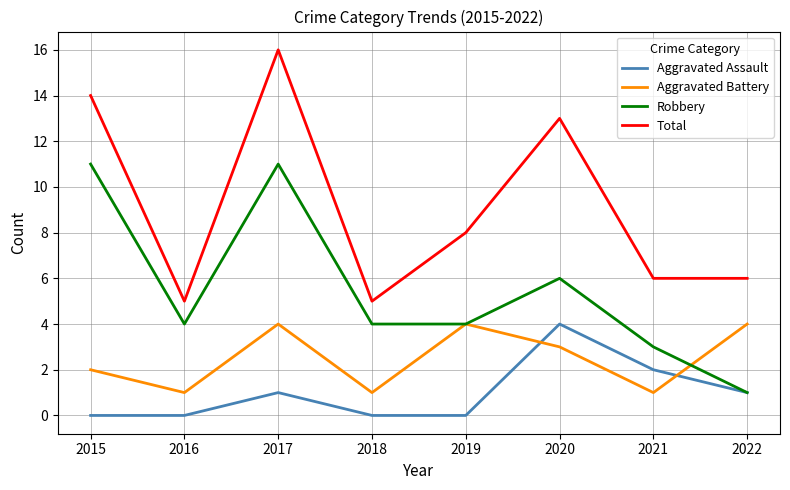

What is the sum of all Aggravated Battery values?

20